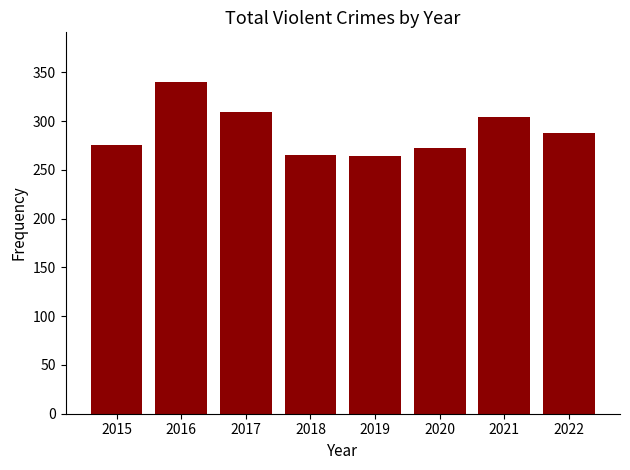

How many categories are shown in the chart?

8